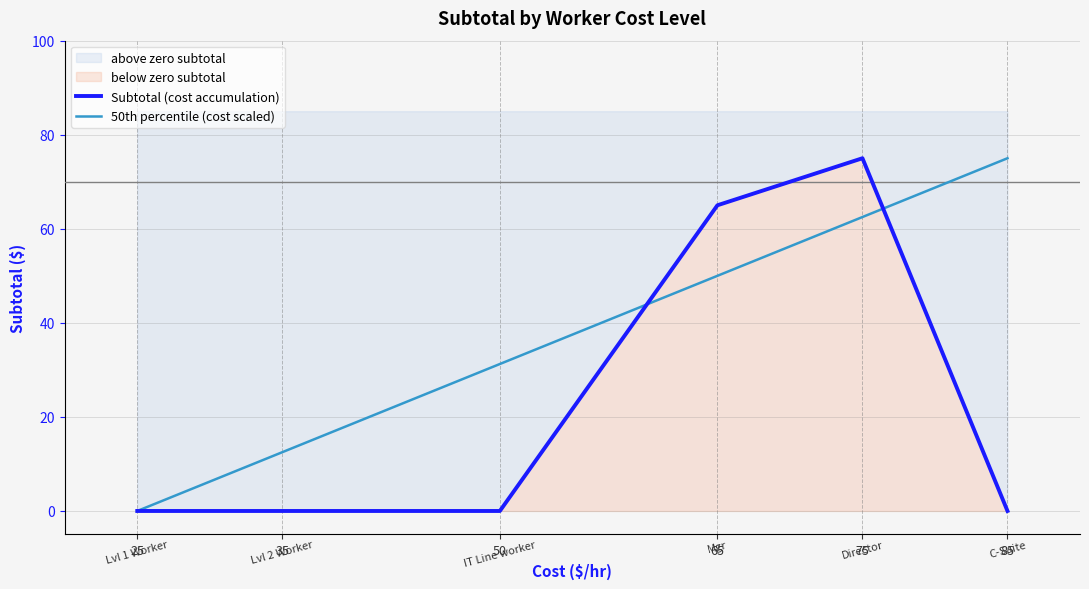

The value of 50th percentile (cost scaled) at 25 is 0.0. True or false?

True